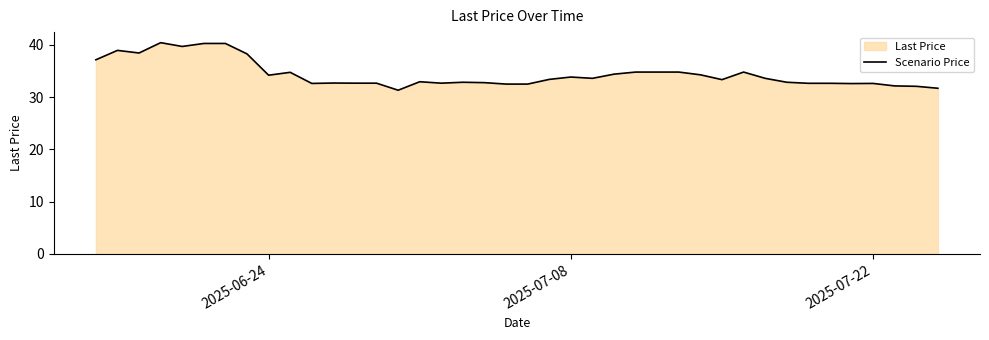

What is the value of the 35th point from the left?

32.6